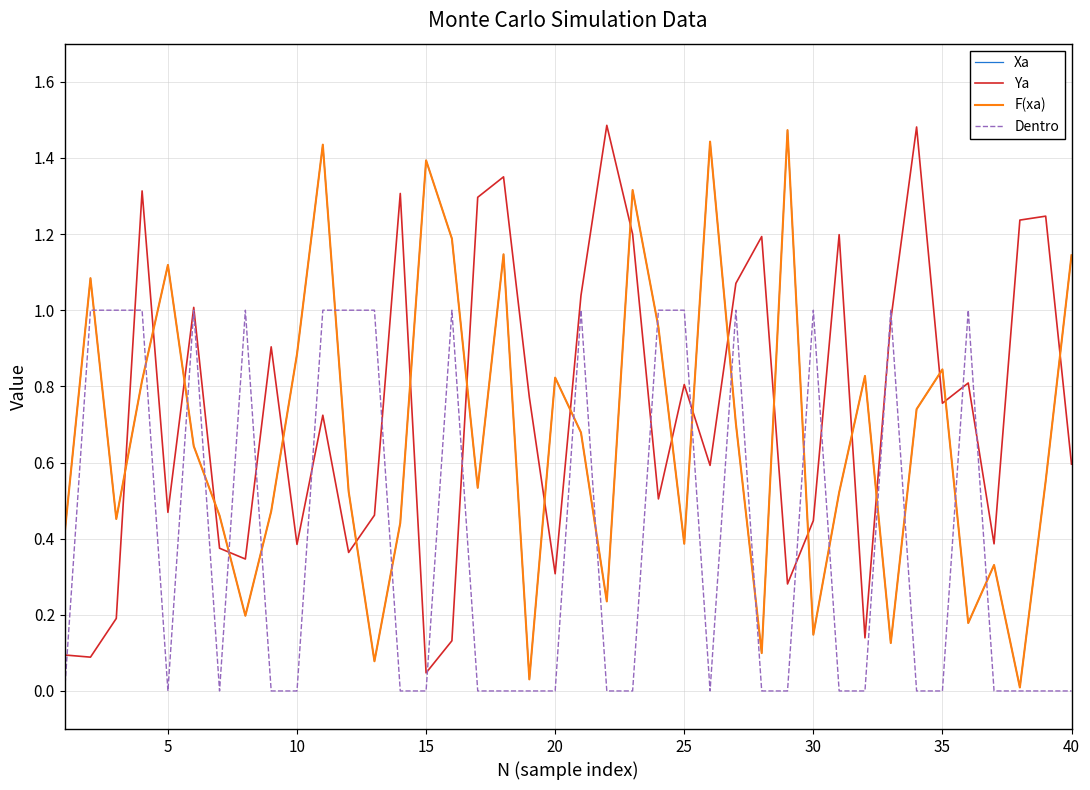

What is the value of the Xa point at the 15th from the left?

1.4